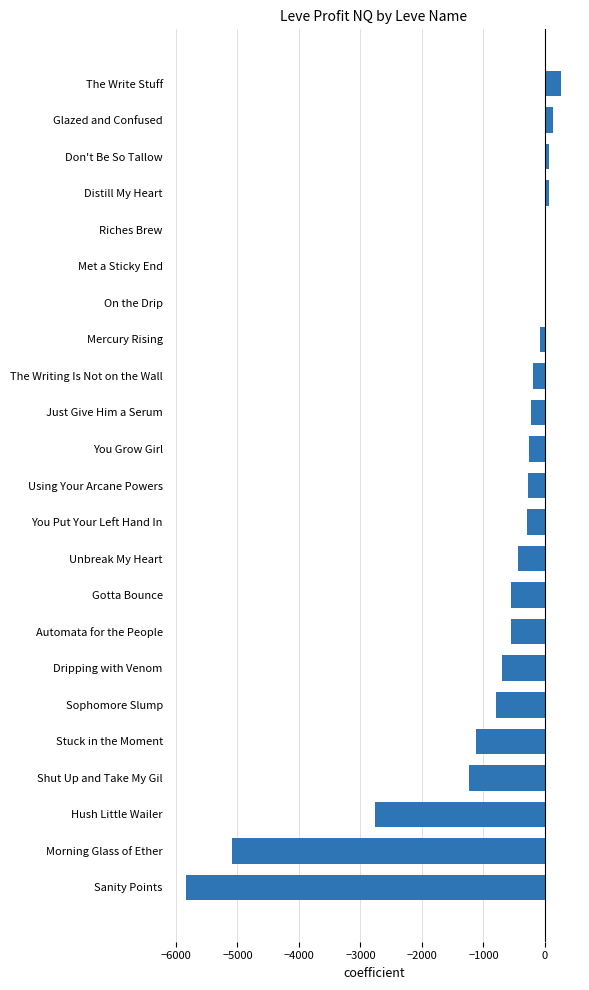

Are the bars horizontal?

Yes